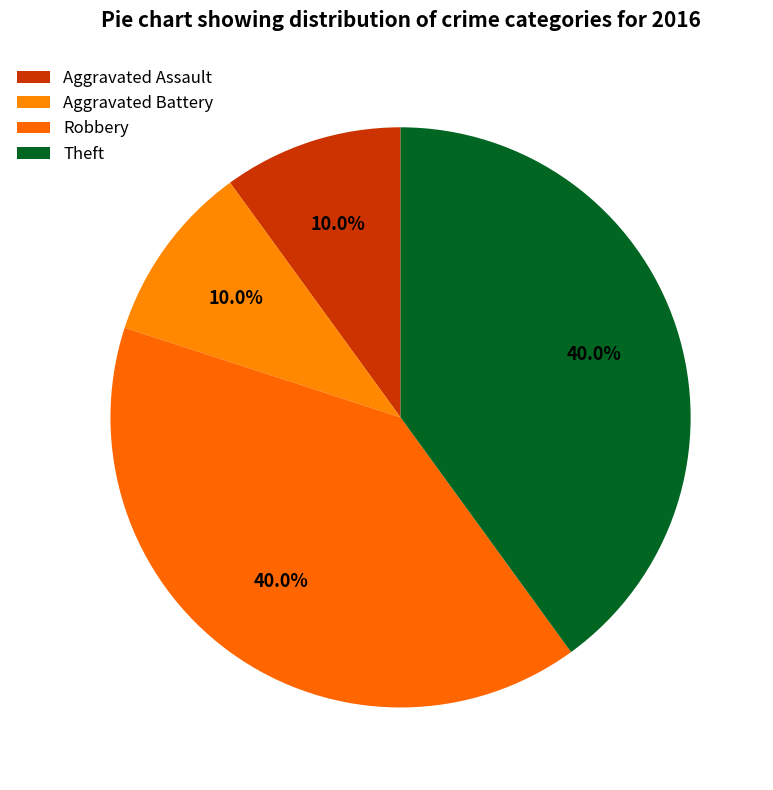

Count the number of slices in the pie.

4